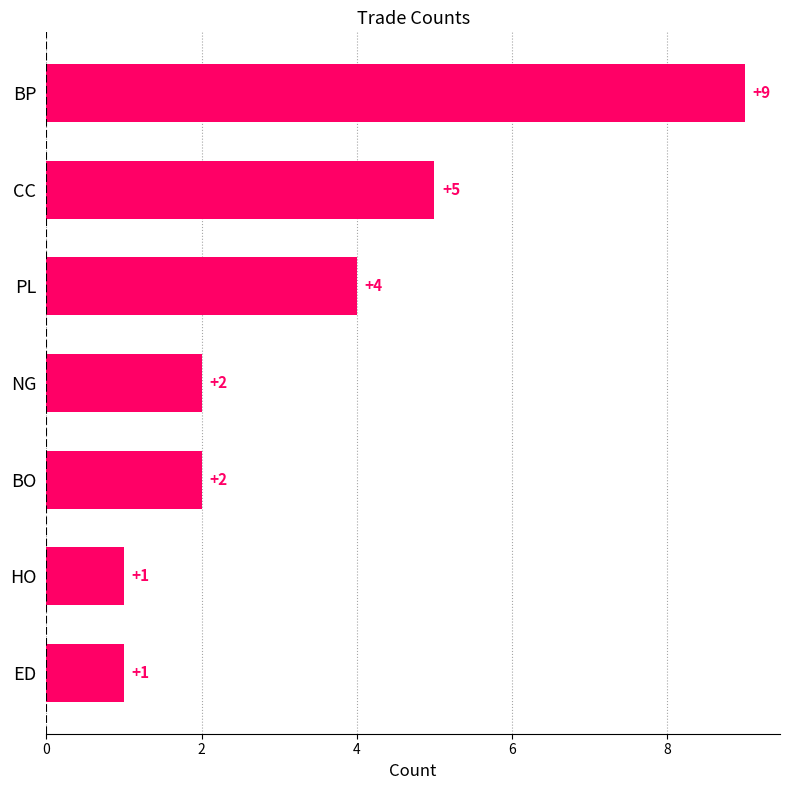

Count the number of categories in the chart.

7